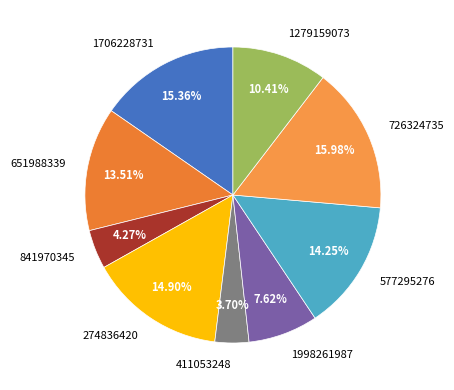

To the nearest percent, what is the combined percentage of 274836420 and 1998261987?

23%